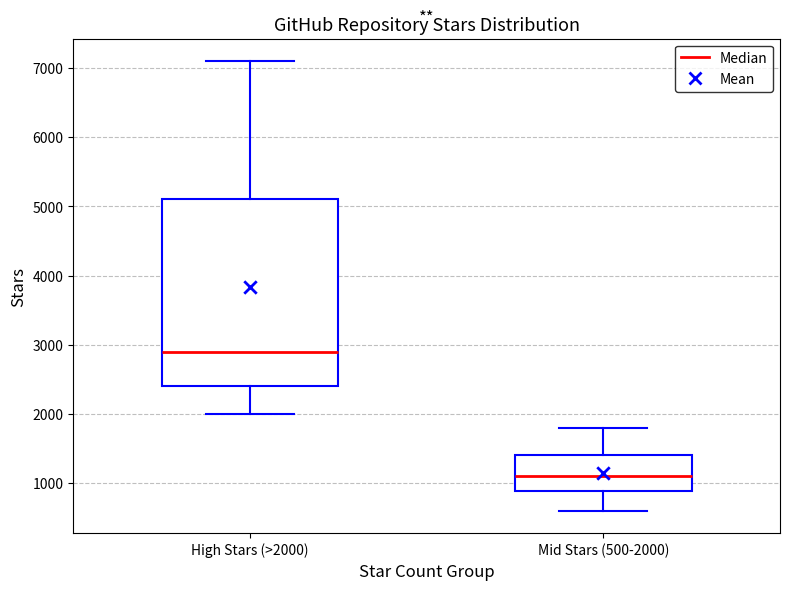

Where does the lower whisker of the box for High Stars (>2000) end on the y-axis? The values are not printed on the chart, so give them approximately, as read against the axis.

2000